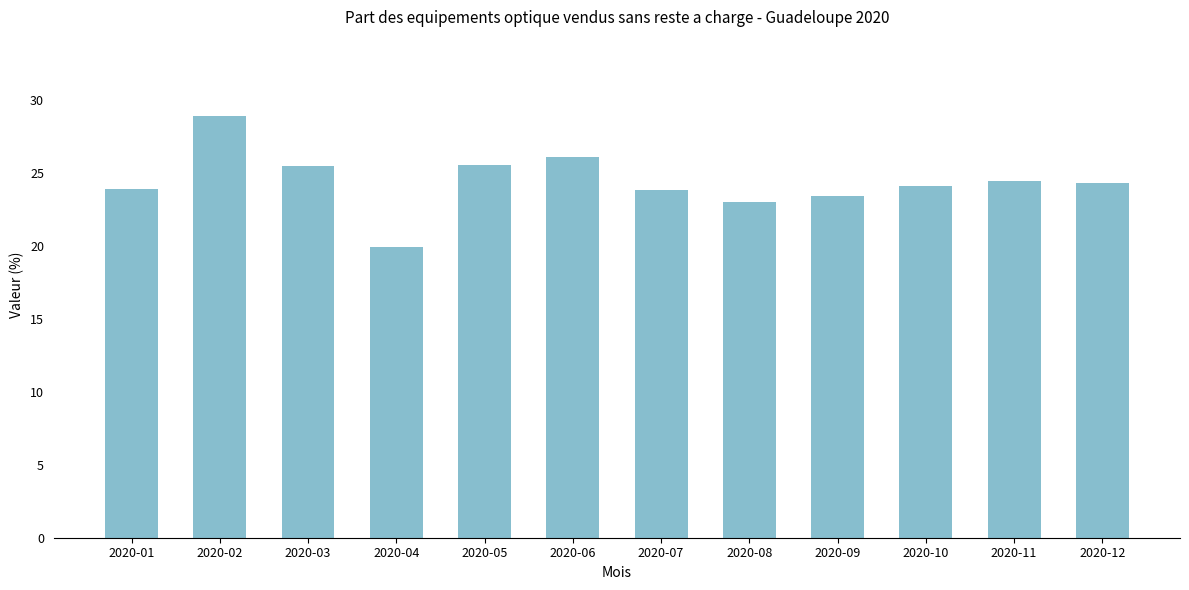

What is the sum of all values?

293.0